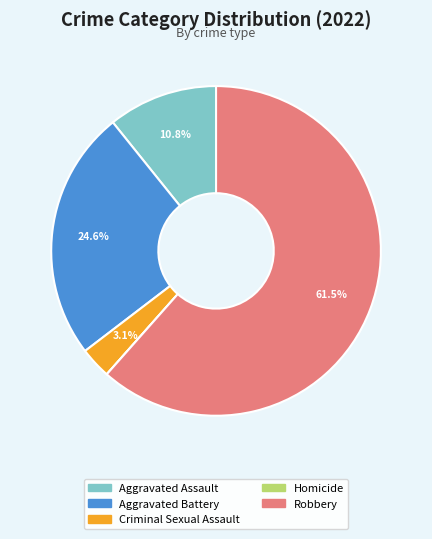

To the nearest percent, what percentage of the pie is Aggravated Assault?

11%